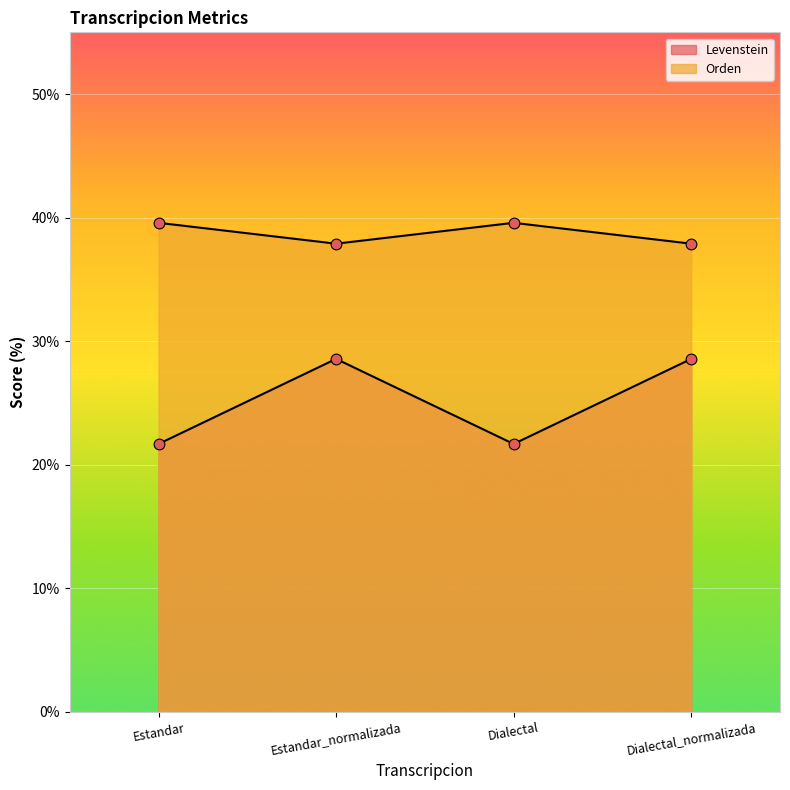

At which category is the sum across all series the highest?

Estandar_normalizada